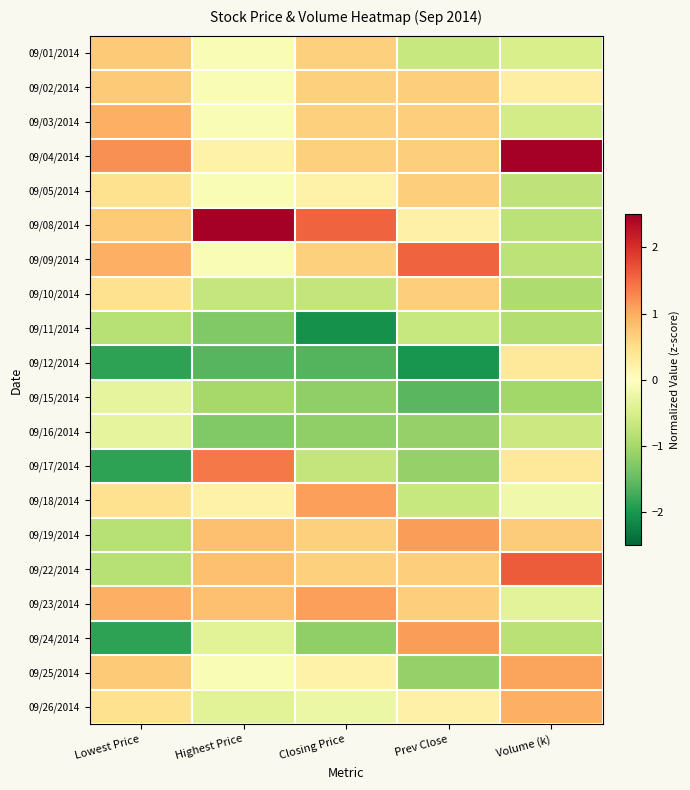

Which has a higher value, Volume (k) or Lowest Price?

Lowest Price